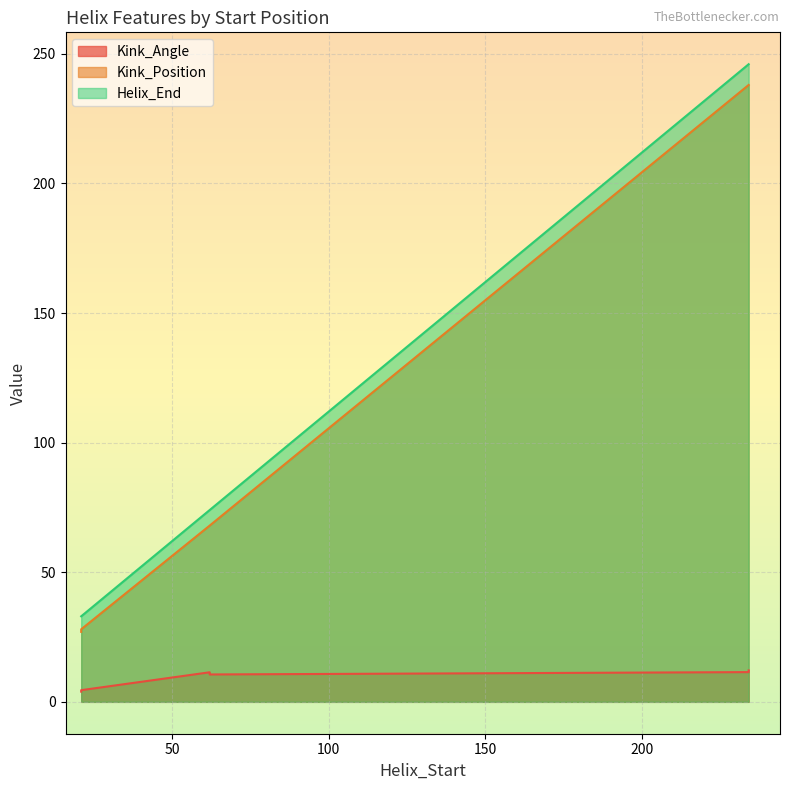

True or false: Helix_End has a value of 89.0 at 234.

False